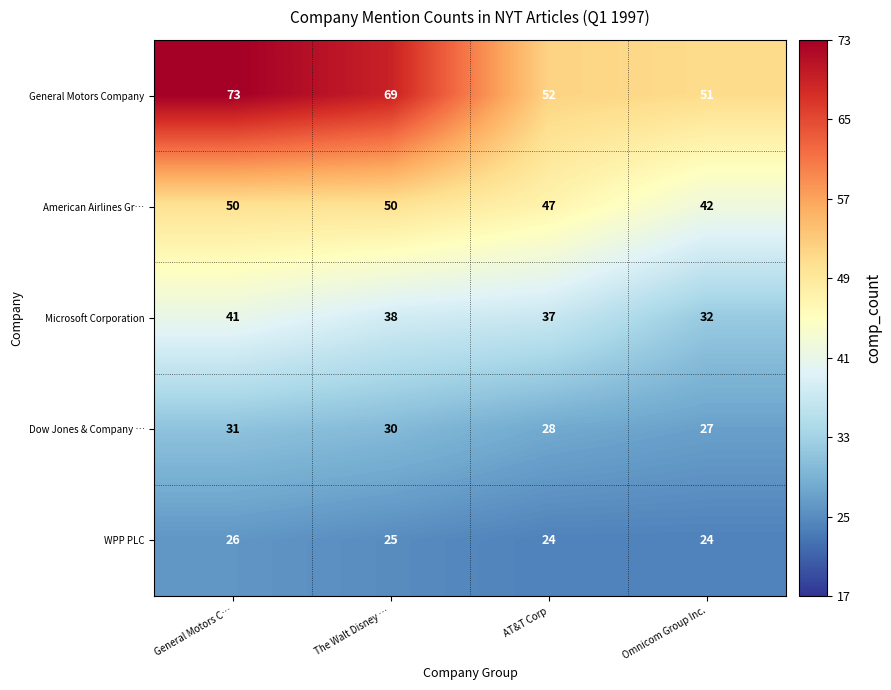

How many categories are shown in the chart?

4